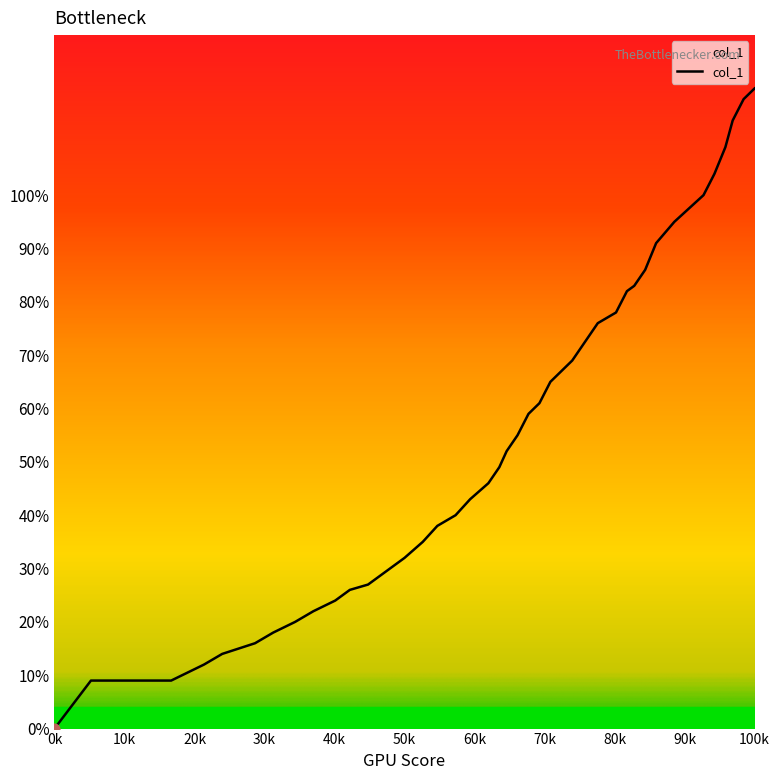

Does the chart have visible grid lines?

No